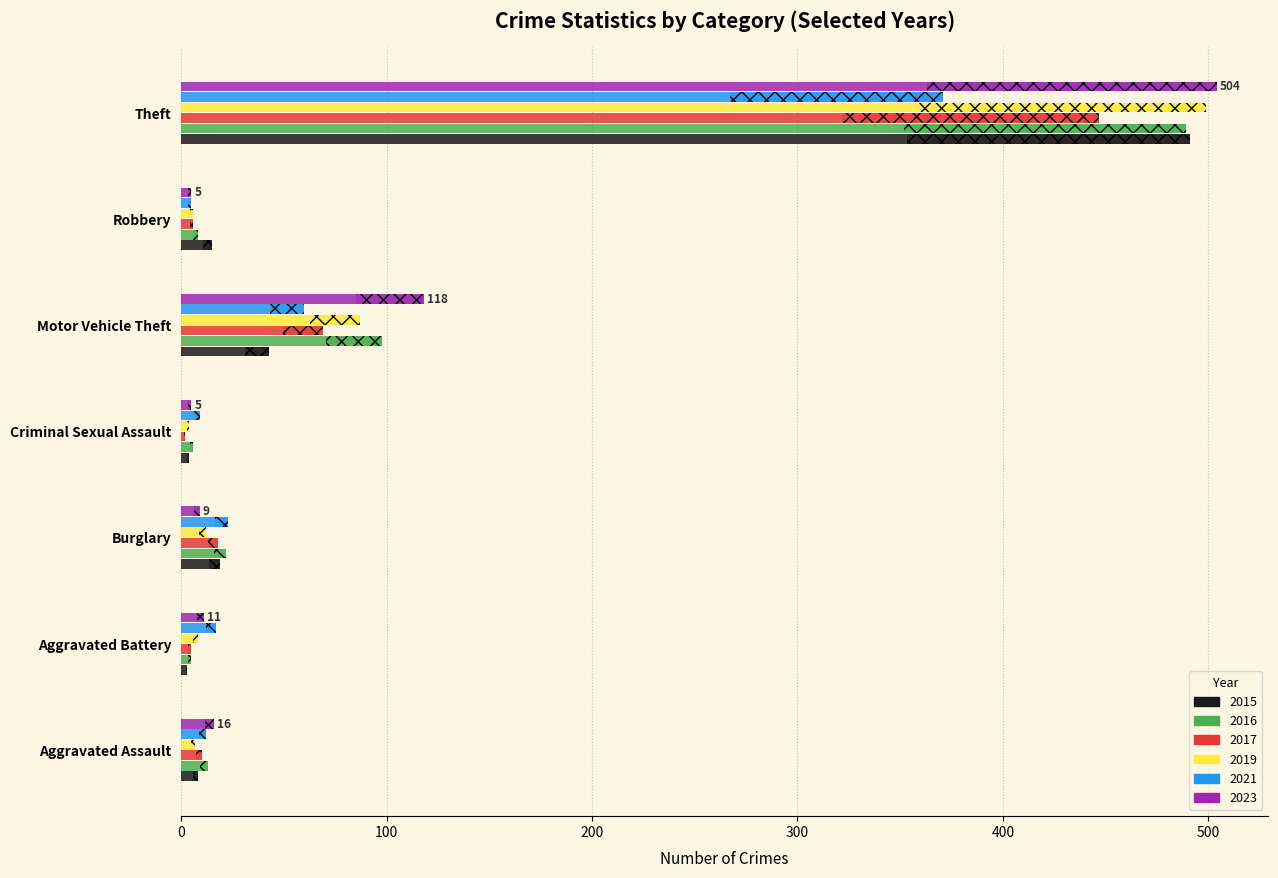

What is the minimum value shown in the chart?

2